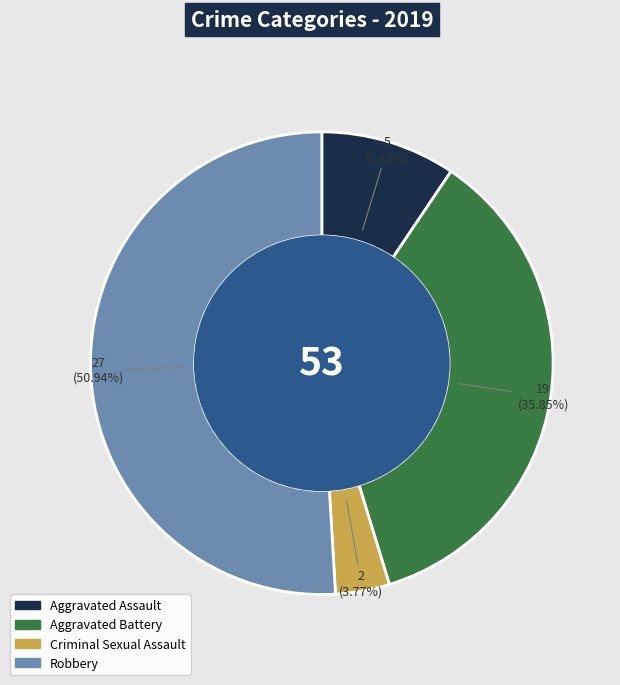

What is the largest slice in the pie chart?

Robbery